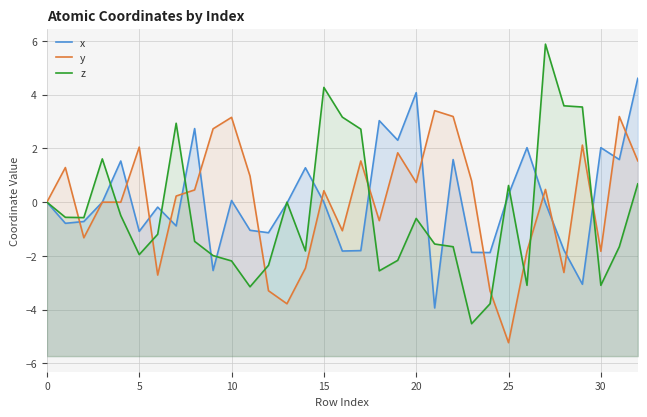

How many values in the z series are below -1?

17